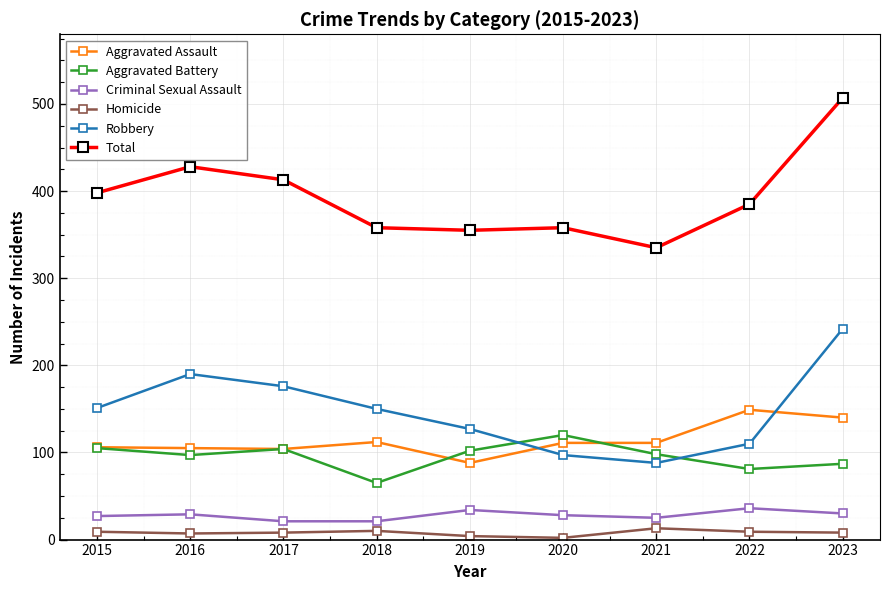

What is the maximum value for Aggravated Assault?

149